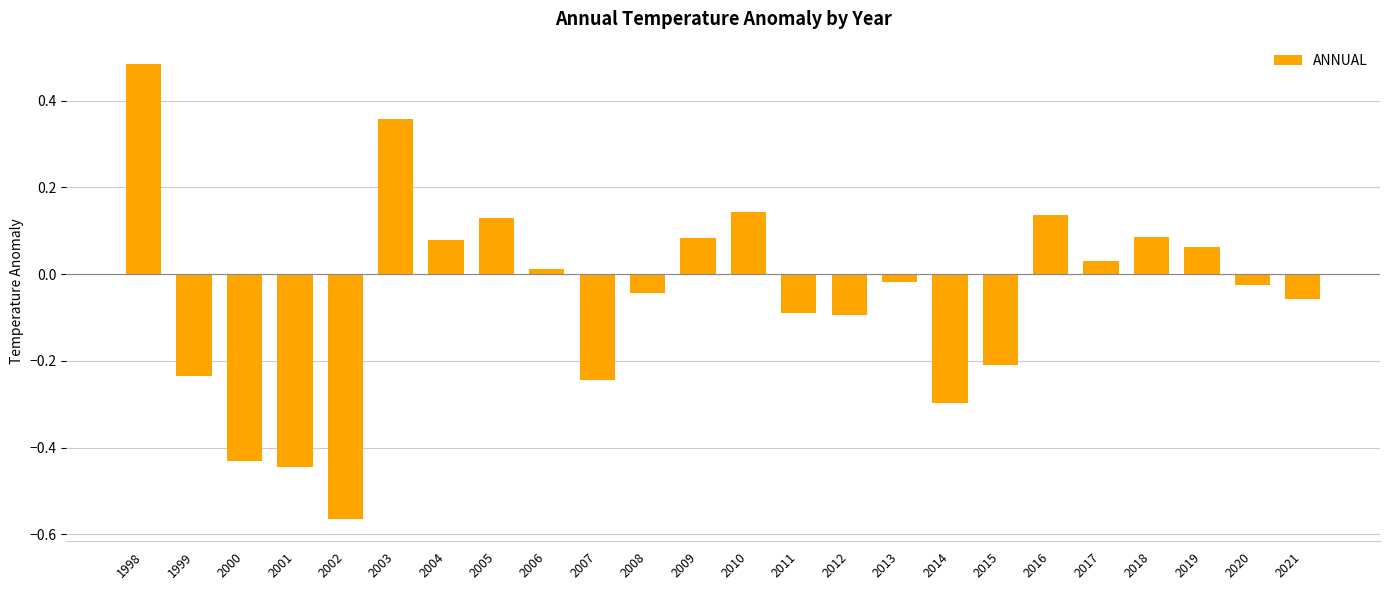

The value at 1998 is 0.7. True or false?

False